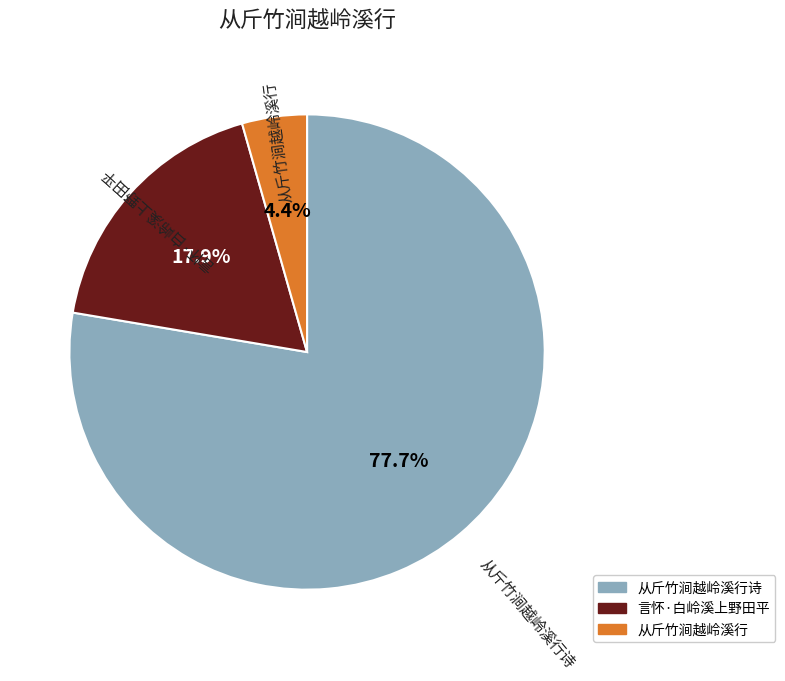

Is there a majority slice in this chart?

Yes